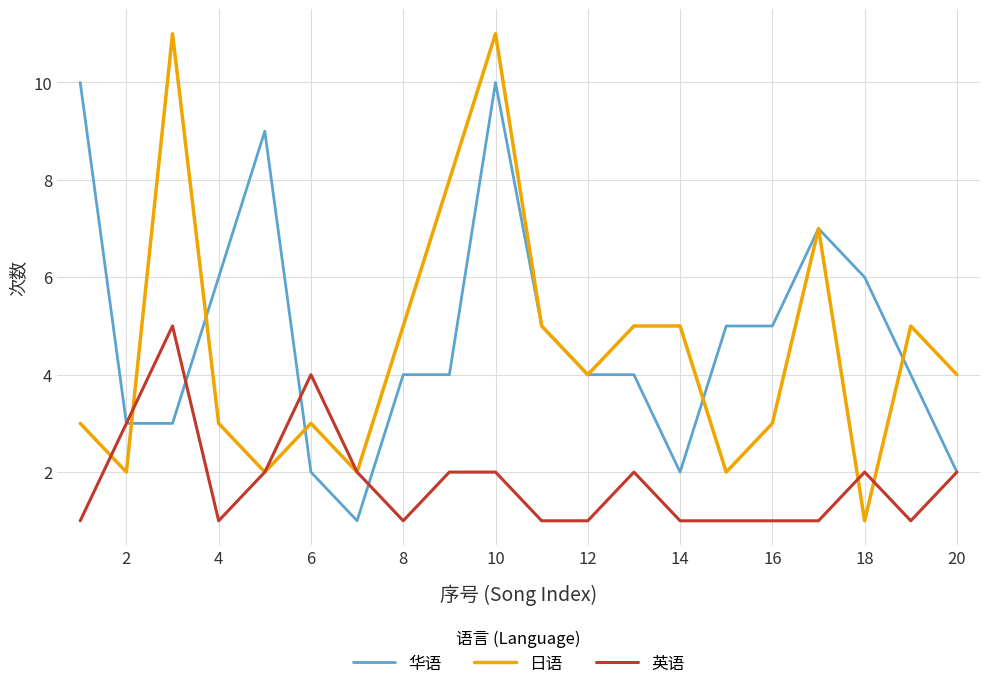

True or false: 华语 has more than 2 interior local peaks.

True